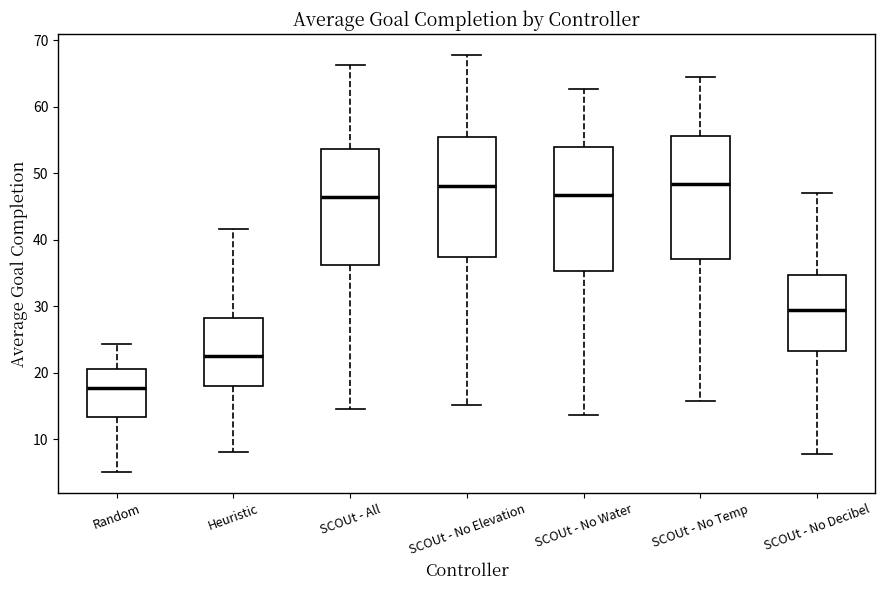

Which box's median line is the lowest?

Random